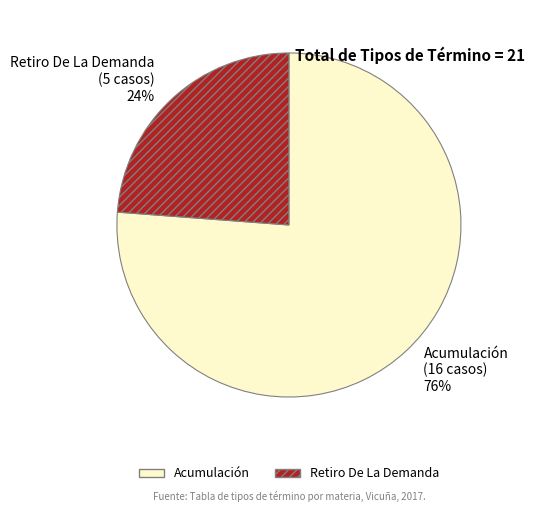

Is it true that Acumulación is 76% of the pie?

True